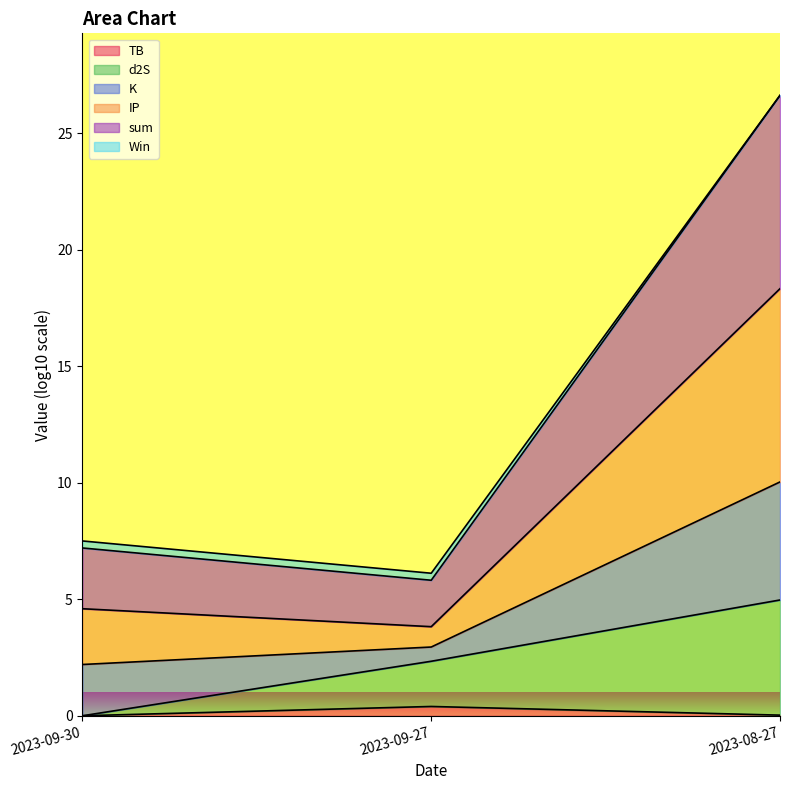

What are all the series names shown in the legend?

TB, d2S, K, IP, sum, Win